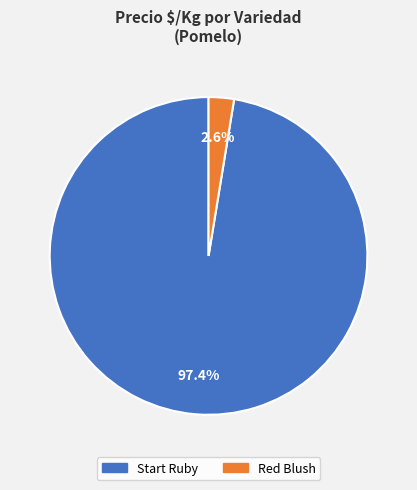

Rank the categories by value from highest to lowest.

Start Ruby, Red Blush